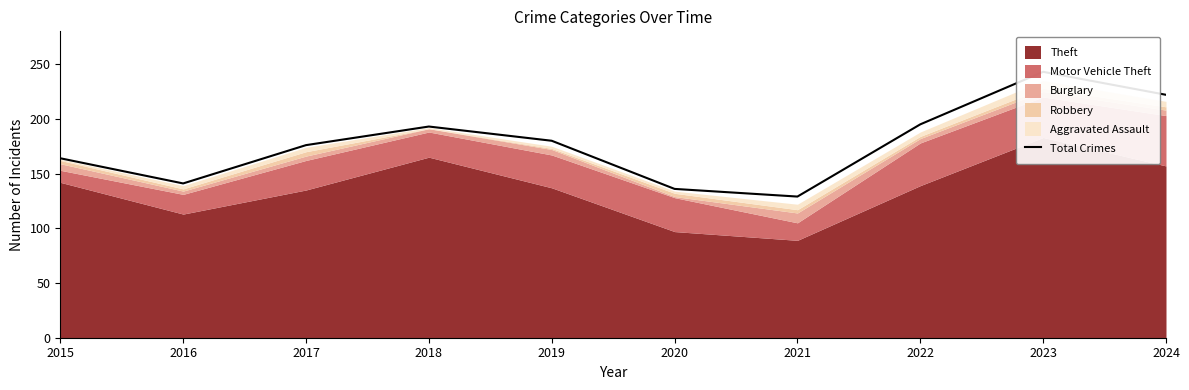

Does the chart have visible grid lines?

No